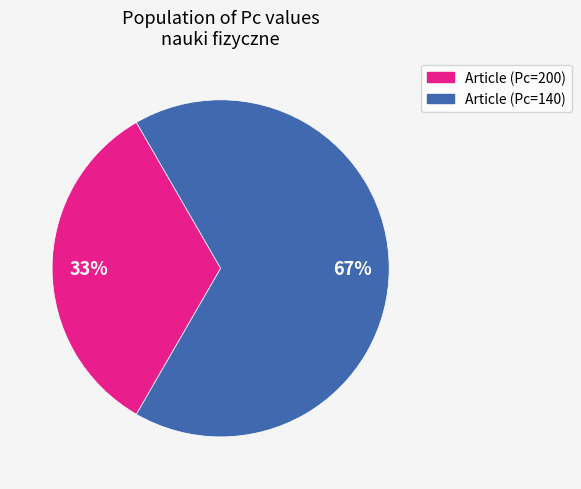

Does any single category account for the majority?

Yes